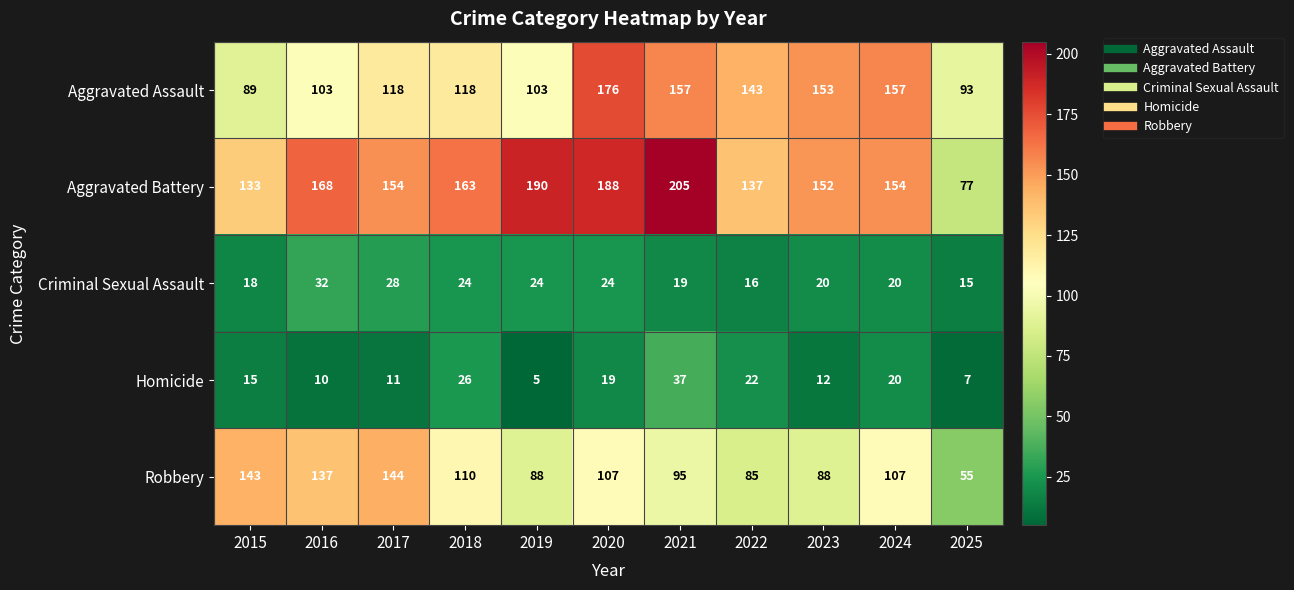

Between 2015 and 2022, which series saw the biggest shift?

Robbery